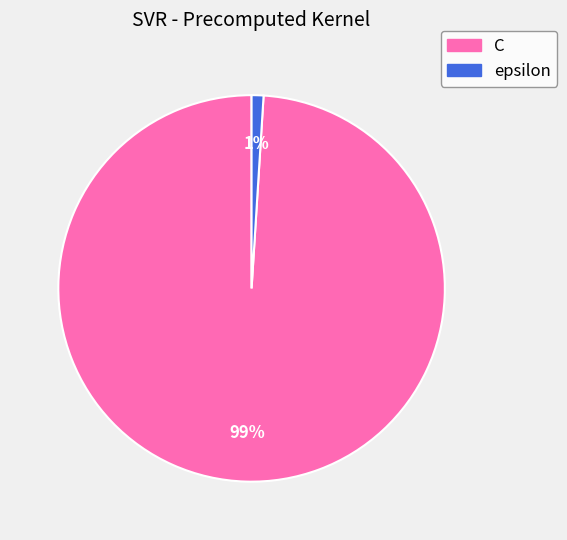

Which category has the smallest portion of the pie?

epsilon